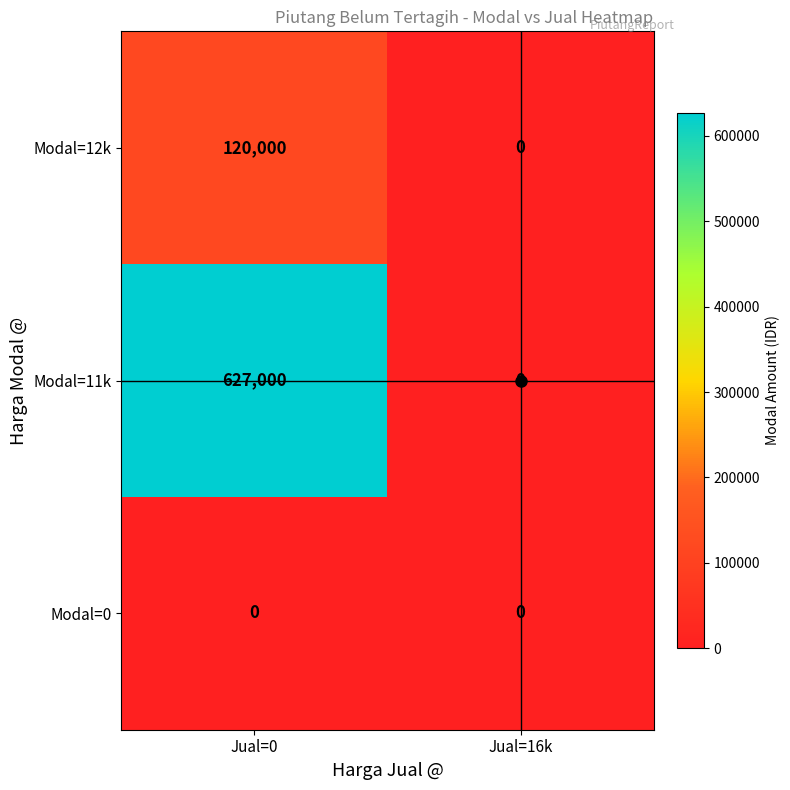

What is the sum of the Modal=12k values at Jual=16k and Jual=0?

120000